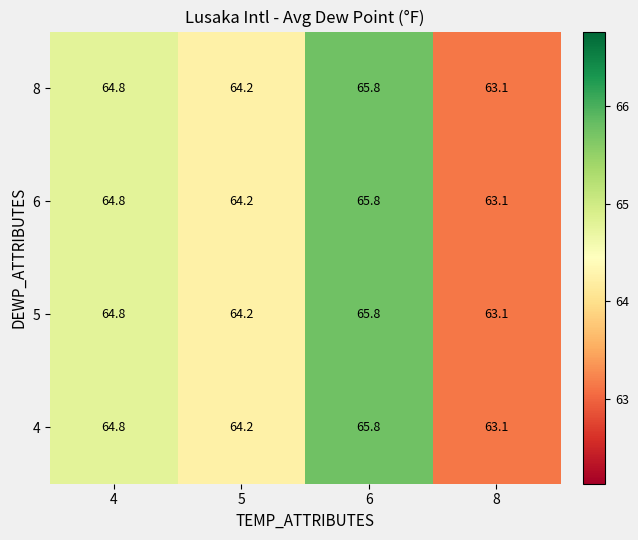

Which label corresponds to the smallest value in the chart?

8